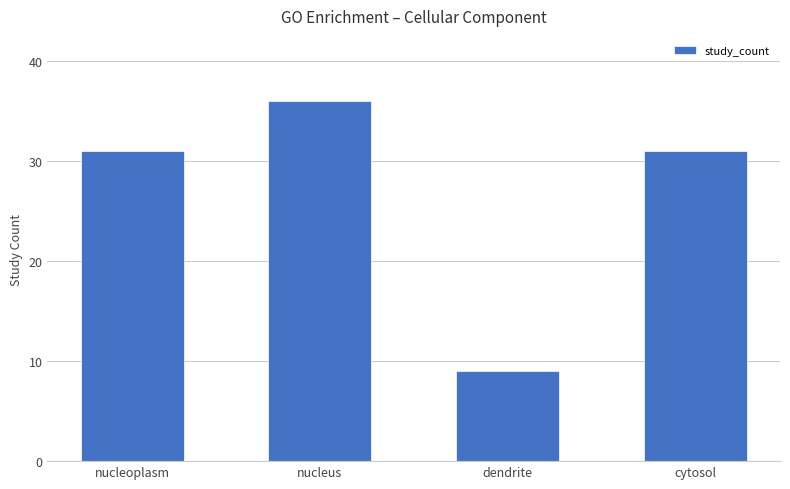

What is the label of the 4th bar from the right?

nucleoplasm